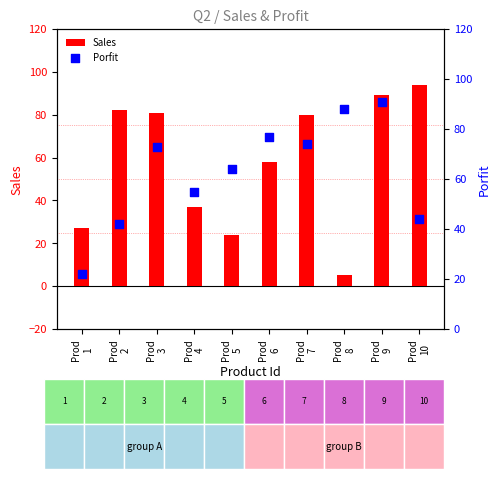

What is the total value across all series at Prod
9?

180